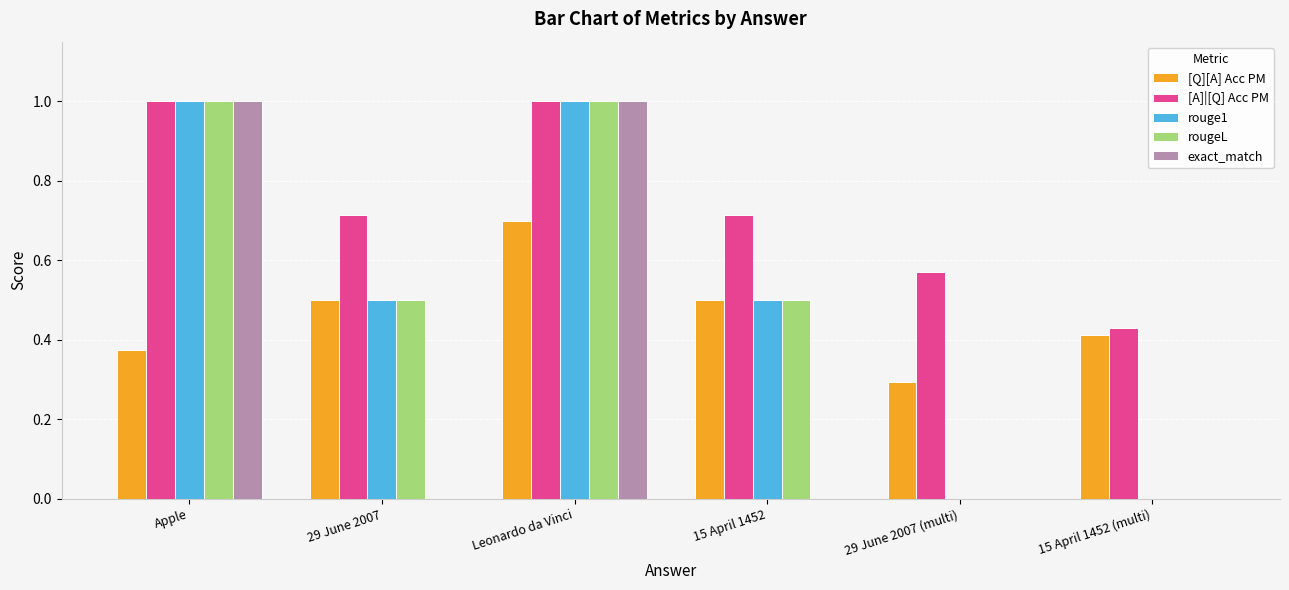

The exact_match series shows 0.2 at Apple. True or false?

False